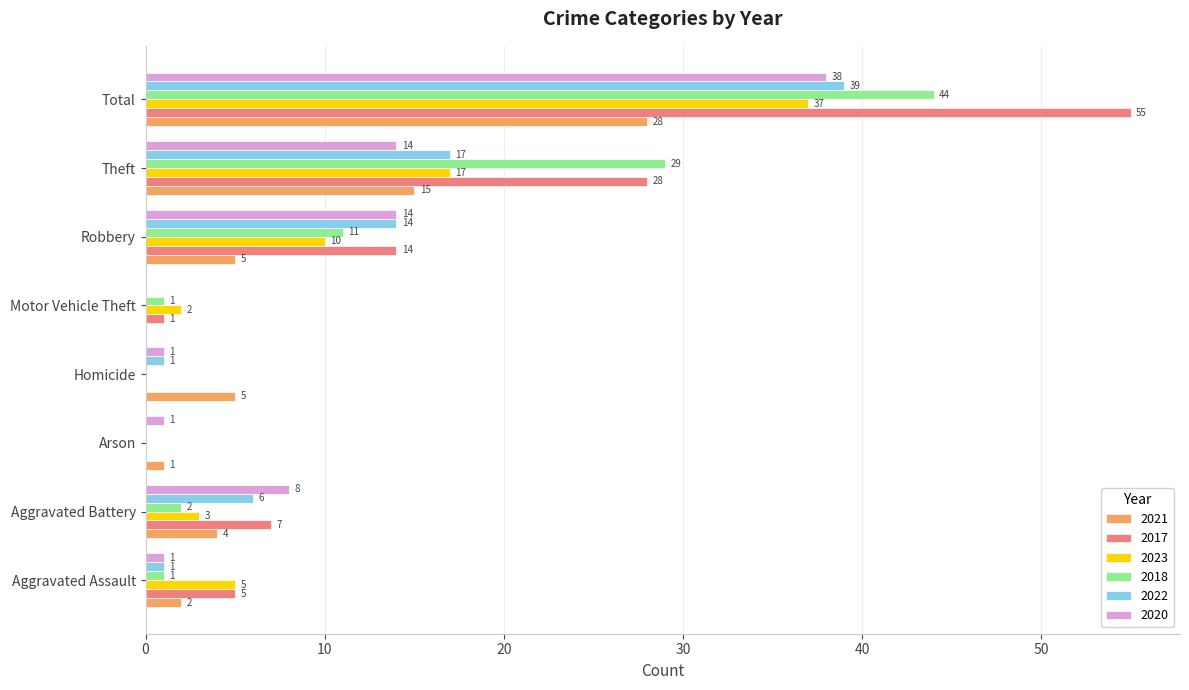

Count the number of data series in this chart.

6